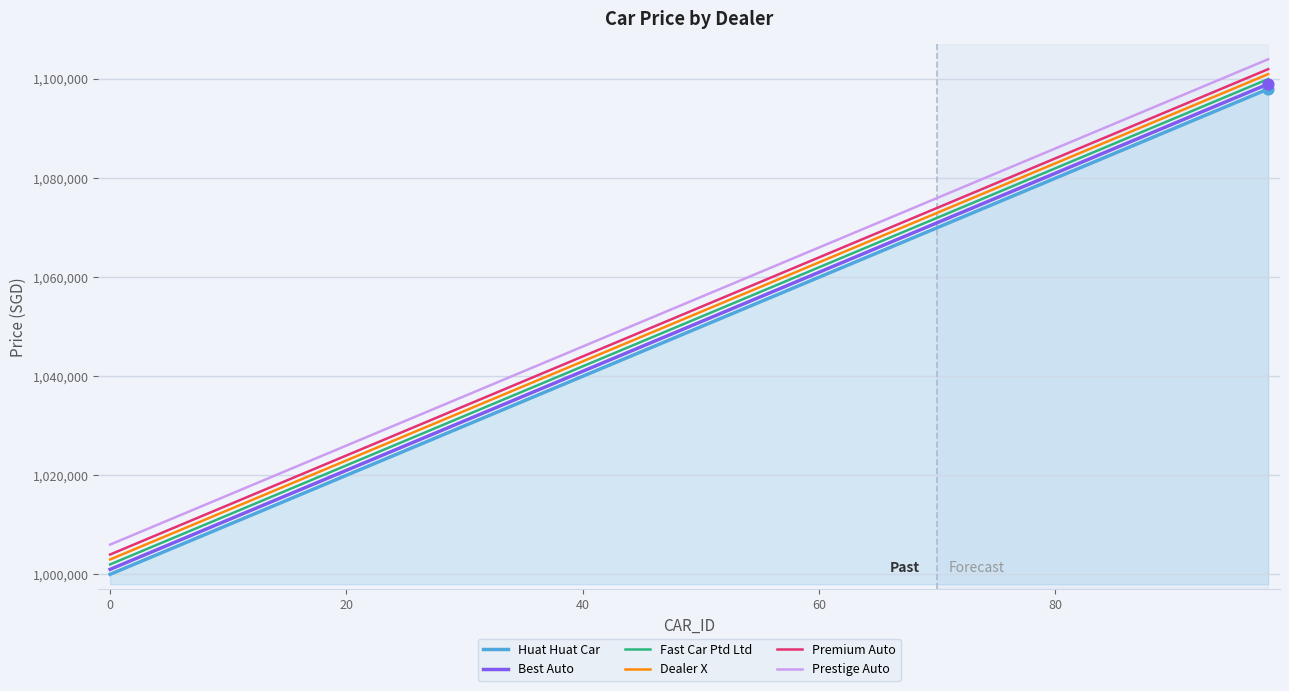

True or false: Best Auto and Prestige Auto intersect in this chart.

False